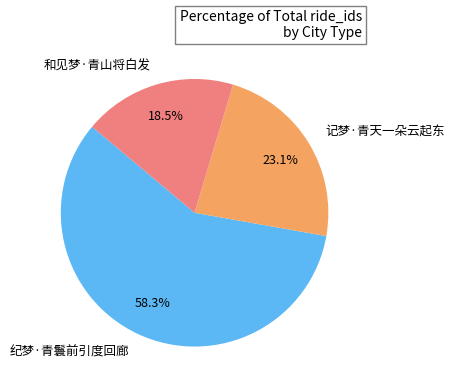

To the nearest percent, what percentage of the pie is 纪梦·青鬟前引度回廊?

58%